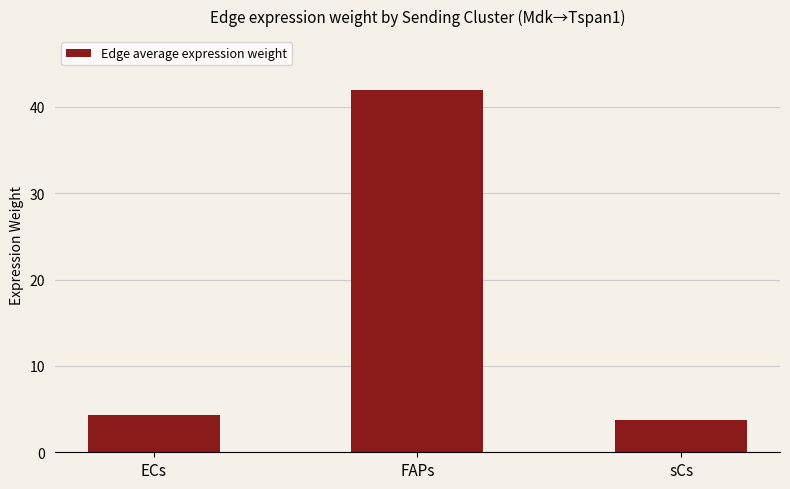

What is the change in value from ECs to sCs?

-0.6